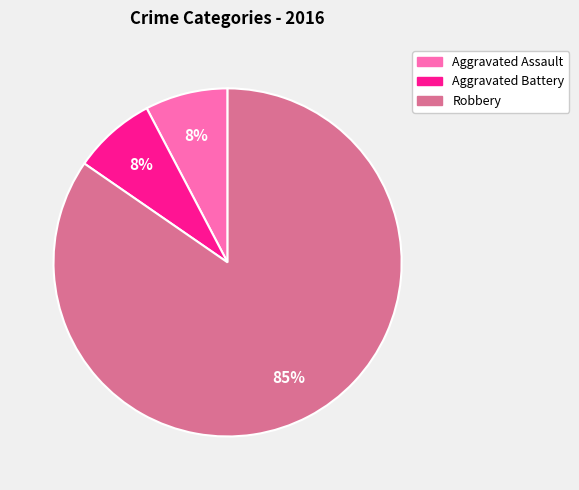

To the nearest percent, what is the average slice percentage?

33%